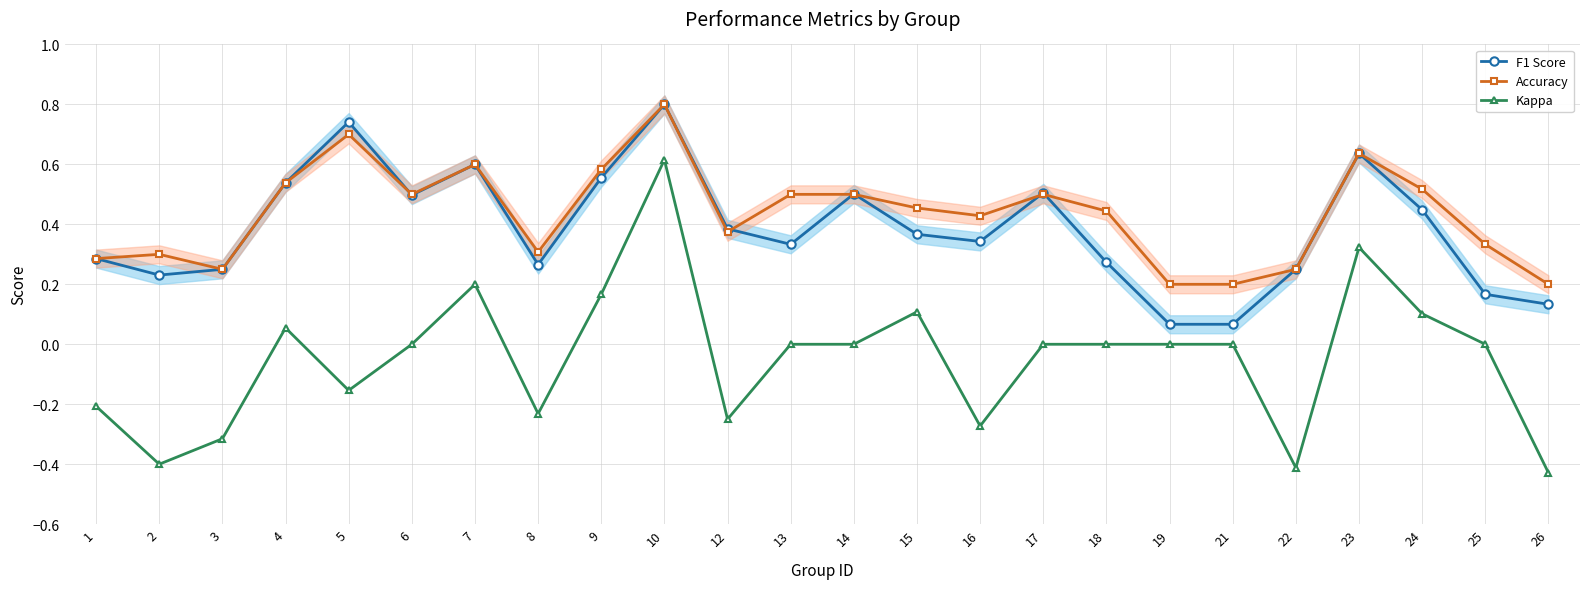

Is this an area chart (filled region under the line)?

No